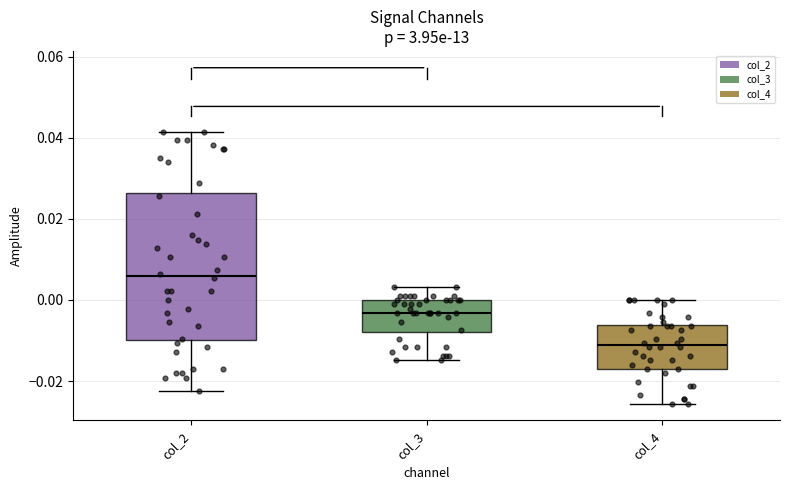

Where does the upper whisker of the box for col_3 end on the y-axis? The values are not printed on the chart, so give them approximately, as read against the axis.

0.004